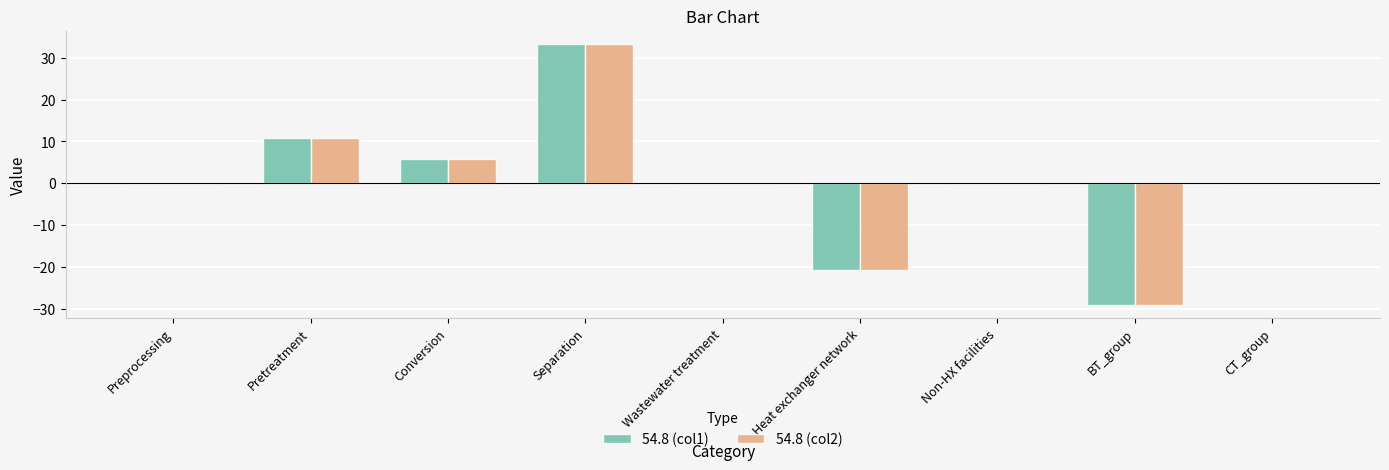

What is the sum of the 54.8 (col1) values at Pretreatment and Non-HX facilities?

10.7